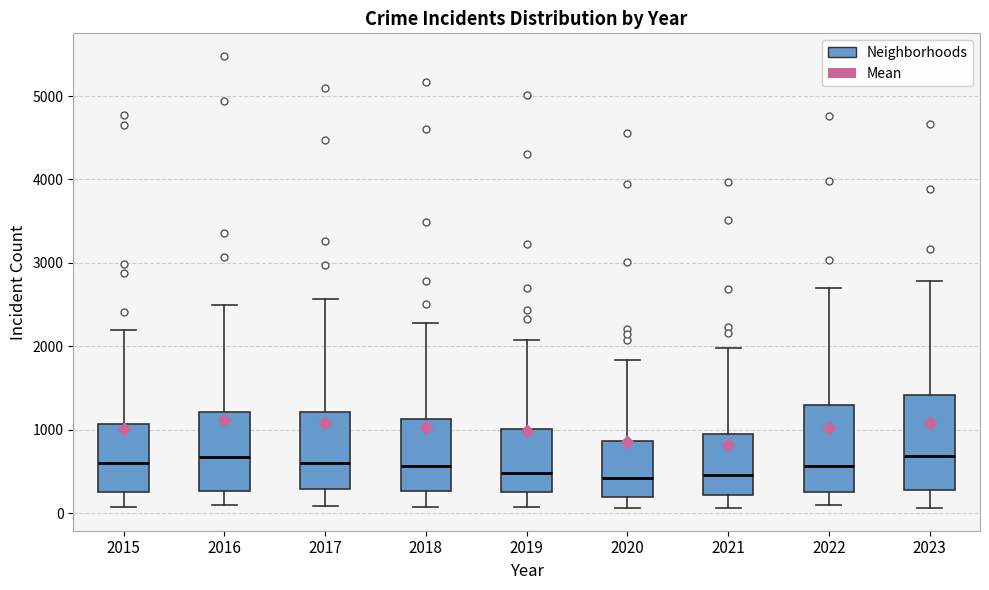

Where does the median line of the box at x = 2019 sit on the y-axis? The values are not printed on the chart, so give them approximately, as read against the axis.

500